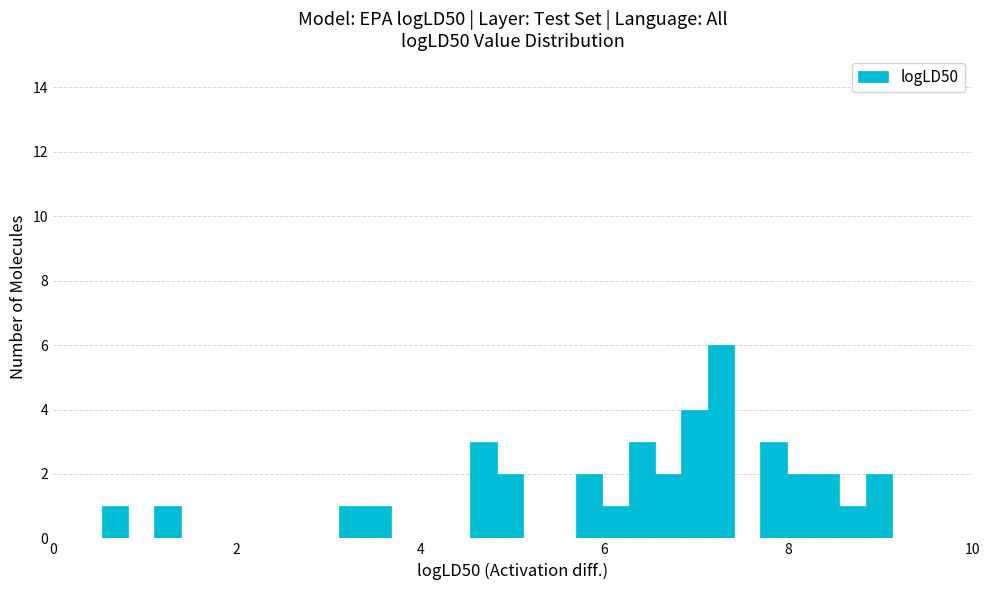

Around what value on the x-axis is the tallest bar? Give the approximate position of its centre, as read against the axis.

7.2